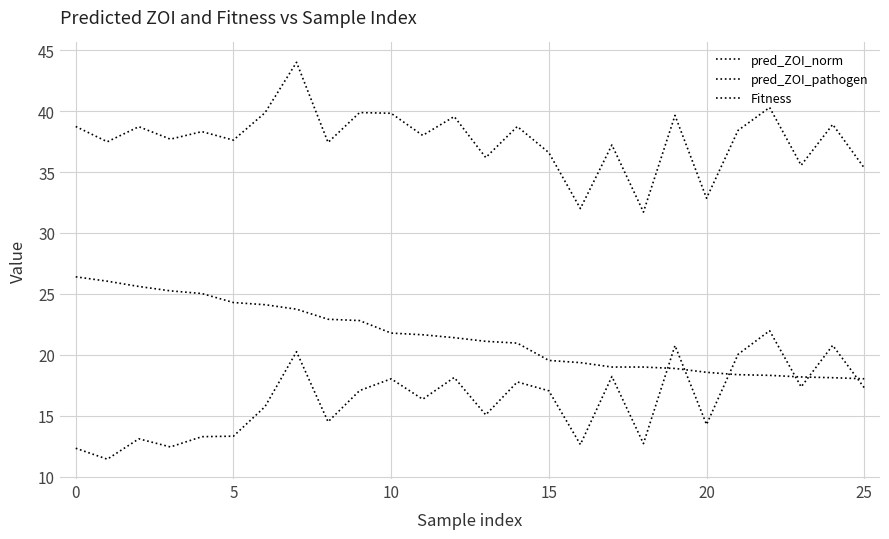

How many values in the pred_ZOI_norm series exceed 17?

13